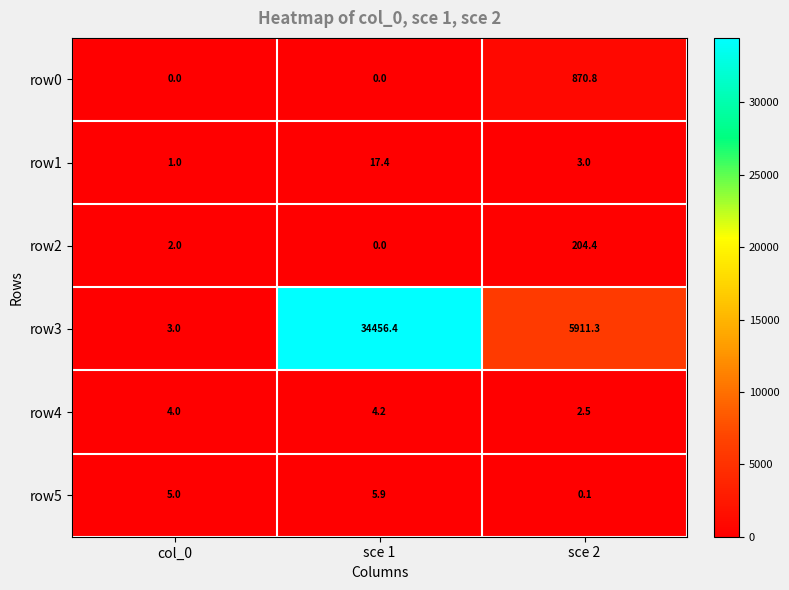

The row2 series shows 204.4 at sce 2. True or false?

True